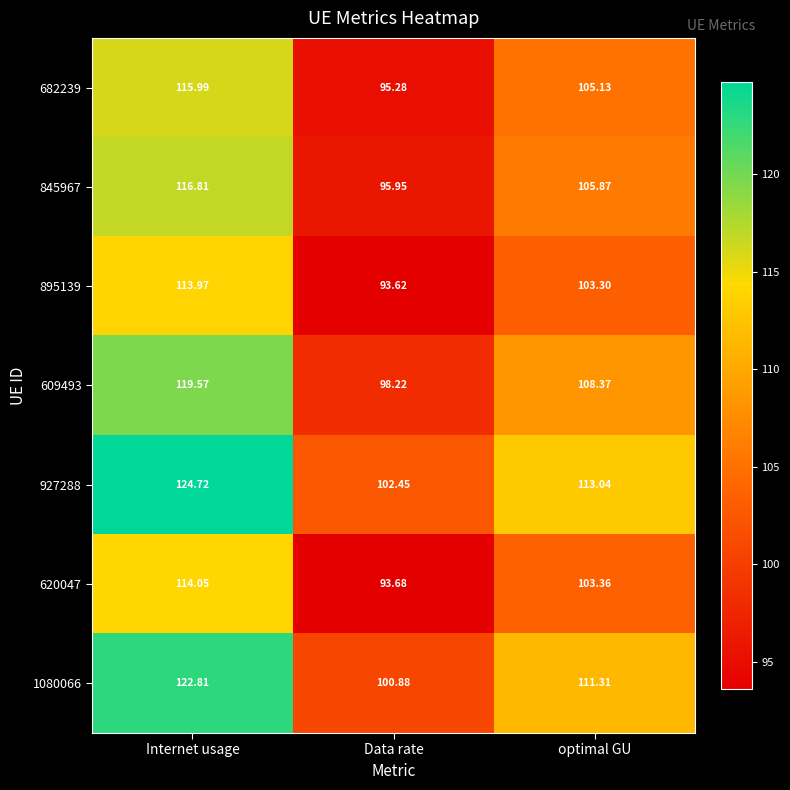

List the labels in order of 620047 value, largest first.

Internet usage, optimal GU, Data rate